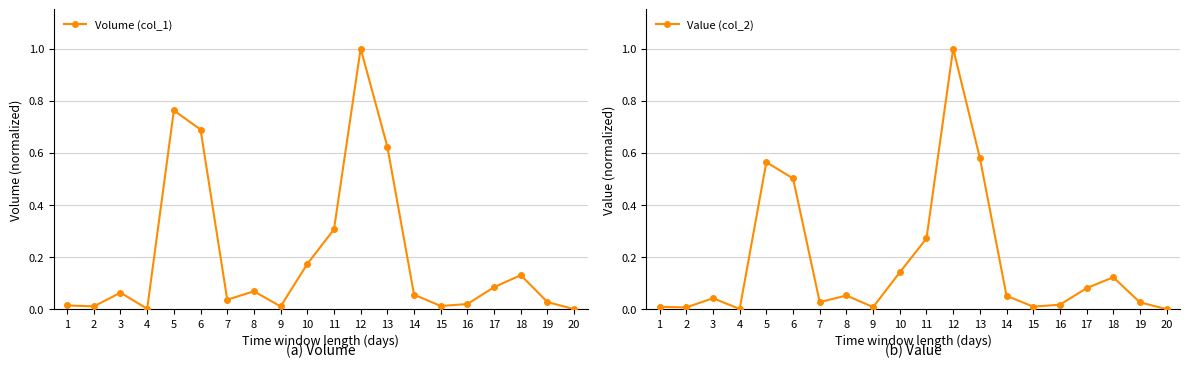

True or false: Volume (col_1) and Value (col_2) cross at least once.

False